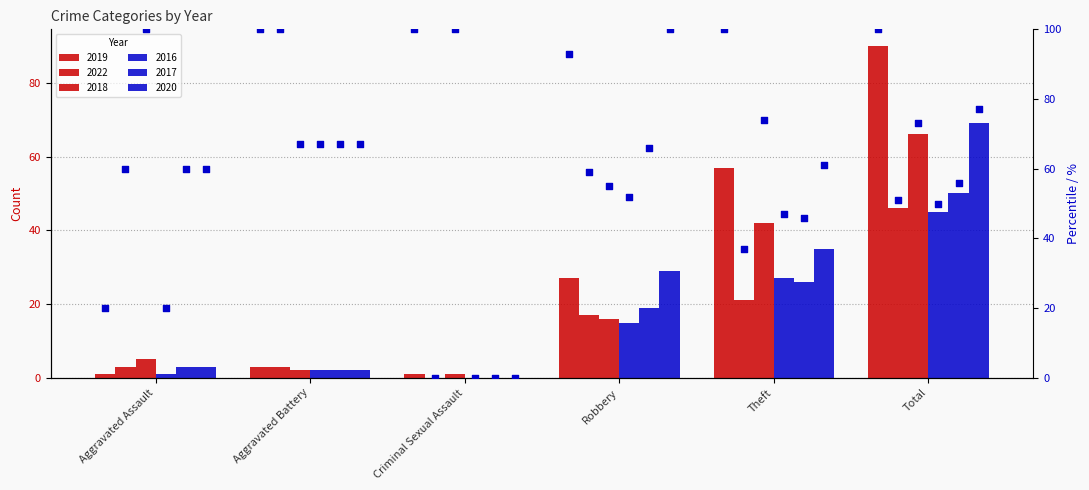

Which has a higher value, Total or Aggravated Assault?

Total